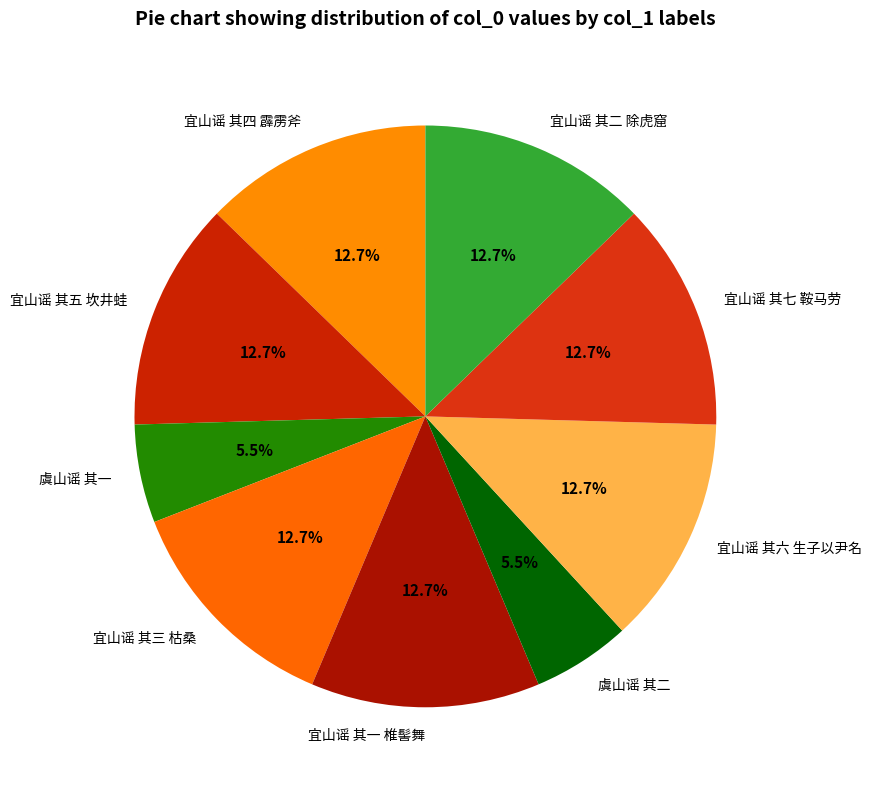

Approximately how many times larger is the value at 宜山谣 其六 生子以尹名 compared to 宜山谣 其七 鞍马劳?

1.0